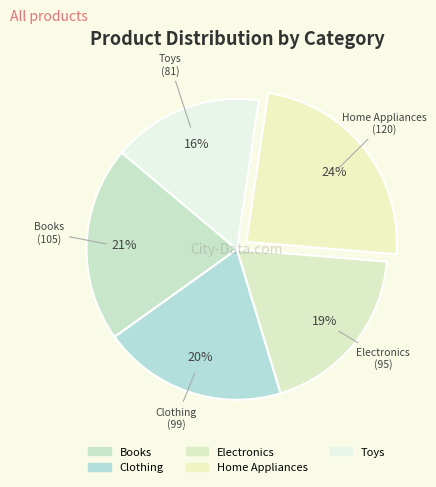

What percentage is the Books slice, to the nearest percent?

21%